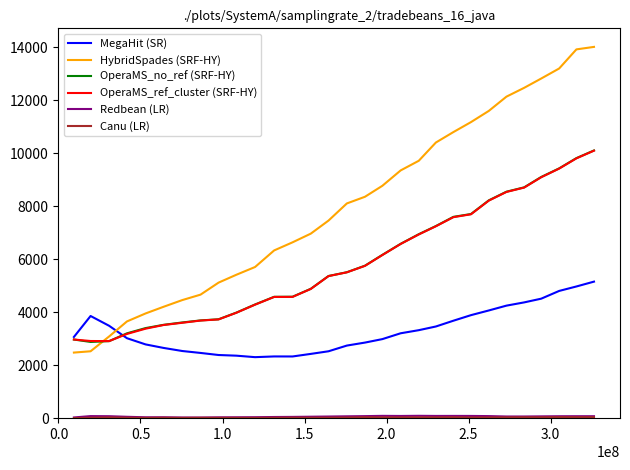

Which series has the largest range (max minus min)?

HybridSpades (SRF-HY)